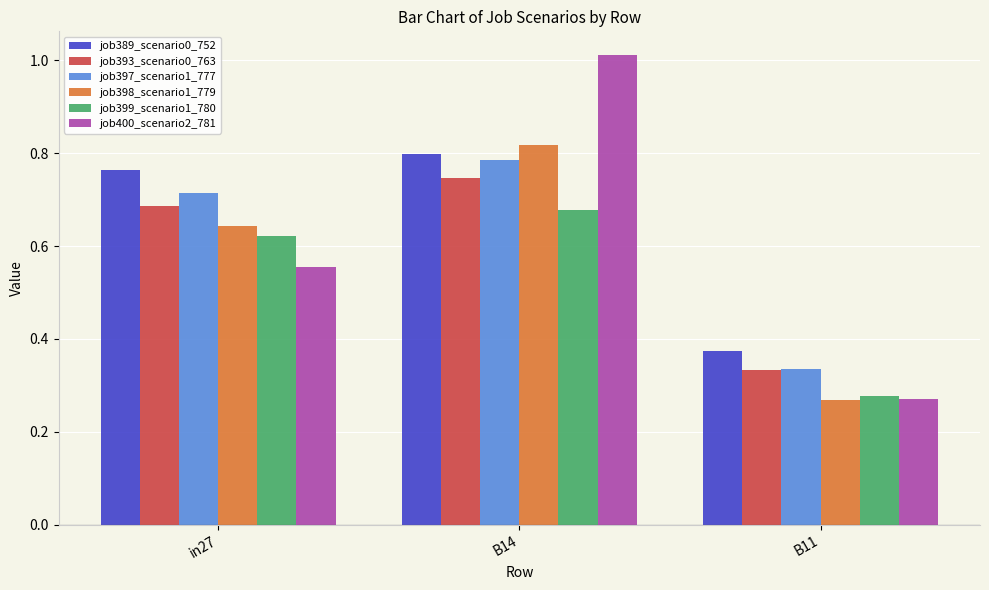

What are all the series names shown in the legend?

job389_scenario0_752, job393_scenario0_763, job397_scenario1_777, job398_scenario1_779, job399_scenario1_780, job400_scenario2_781